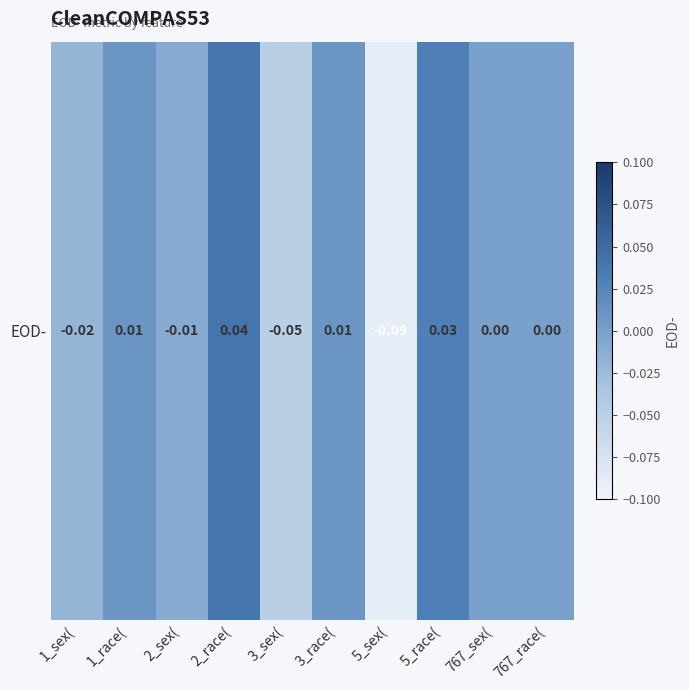

Count the number of values greater than 0.

4